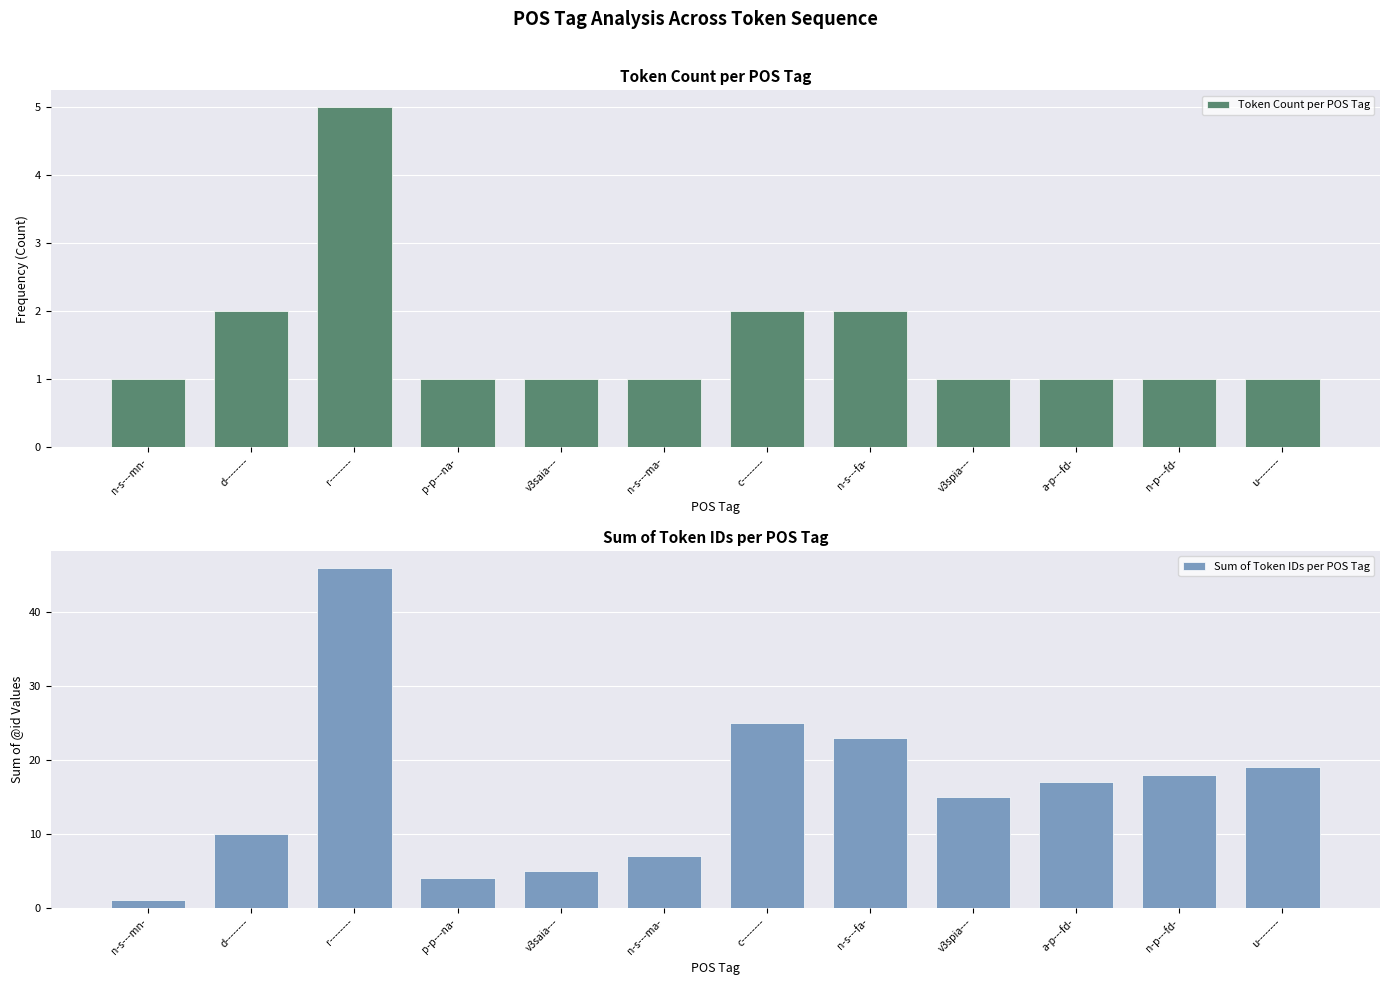

How many values in the Token Count per POS Tag series exceed 1?

4